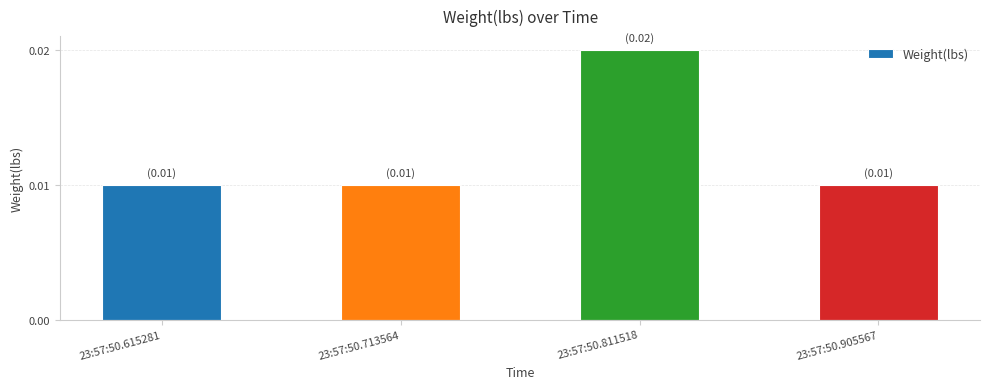

Which category has the highest value across all series?

23:57:50.811518